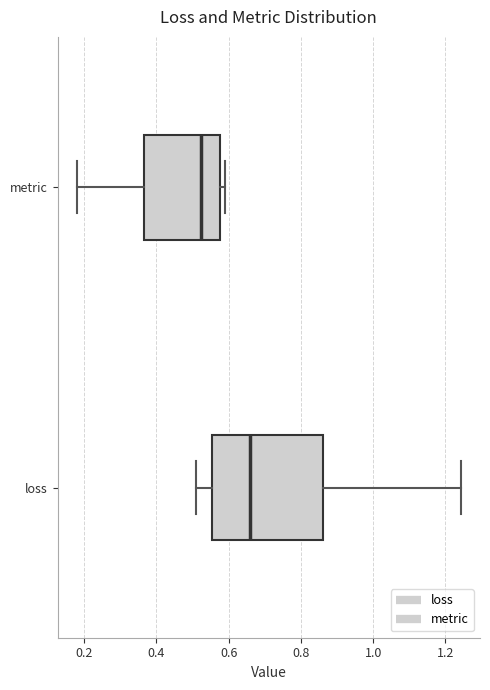

Reading bottom to top, read every box against the x-axis: the position of its median line, the range the box covers, and the ends of its whiskers. The values are not printed on the chart, so give them approximately, as read against the axis.

loss: median 0.66, box 0.56 to 0.86, whiskers 0.52 to 1.24
metric: median 0.52, box 0.36 to 0.58, whiskers 0.18 to 0.58 (just right of the box's right edge)